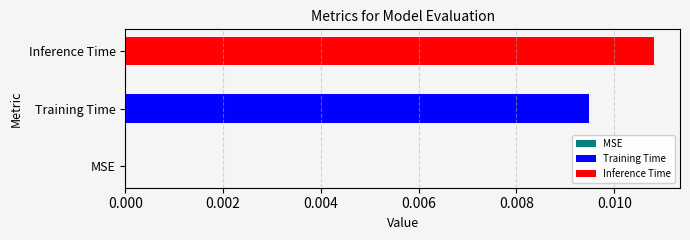

Count the number of data series in this chart.

1